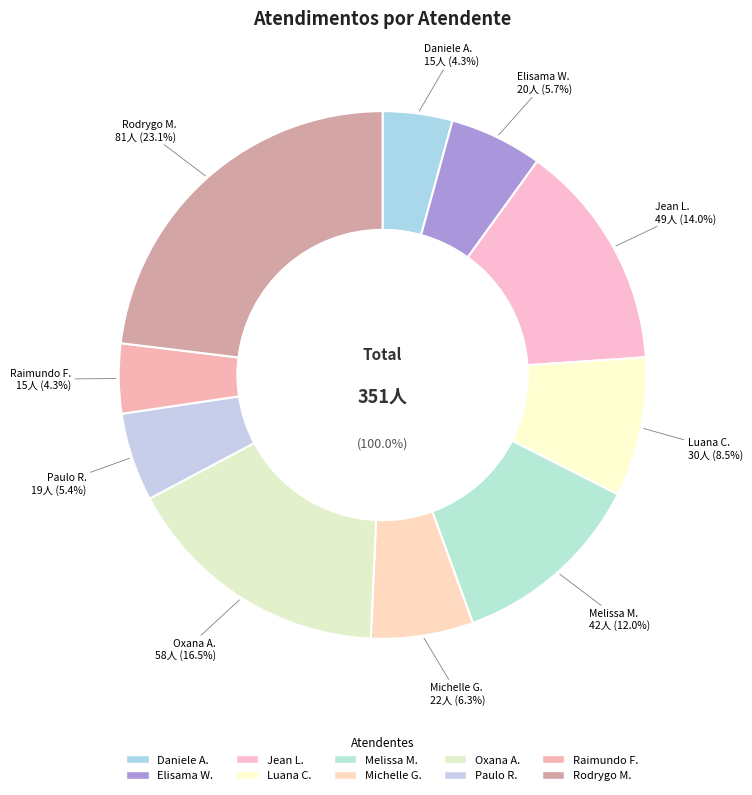

Is it true that Luana Cristine Sa dos Santos is 1% of the pie?

False